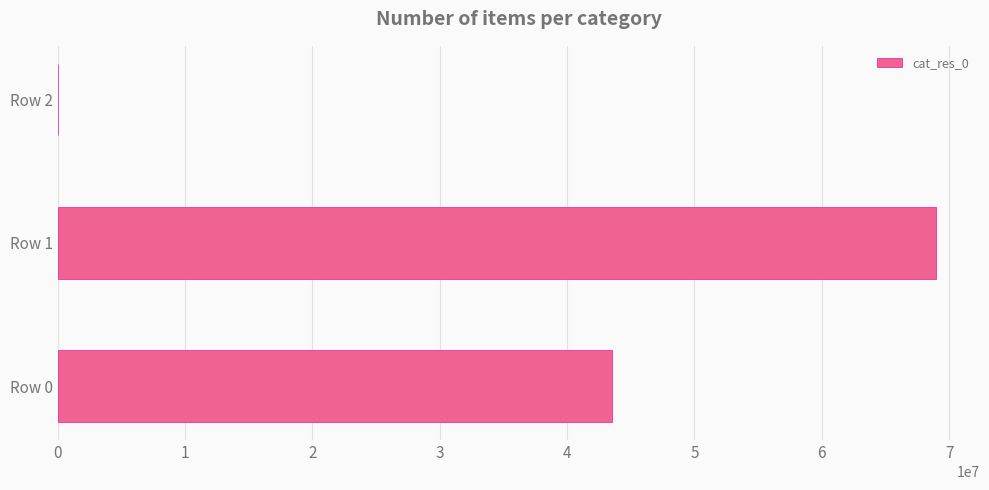

Reading top to bottom, list all the values displayed in this chart.

Row 2=19369	Row 1=68984027	Row 0=43489404